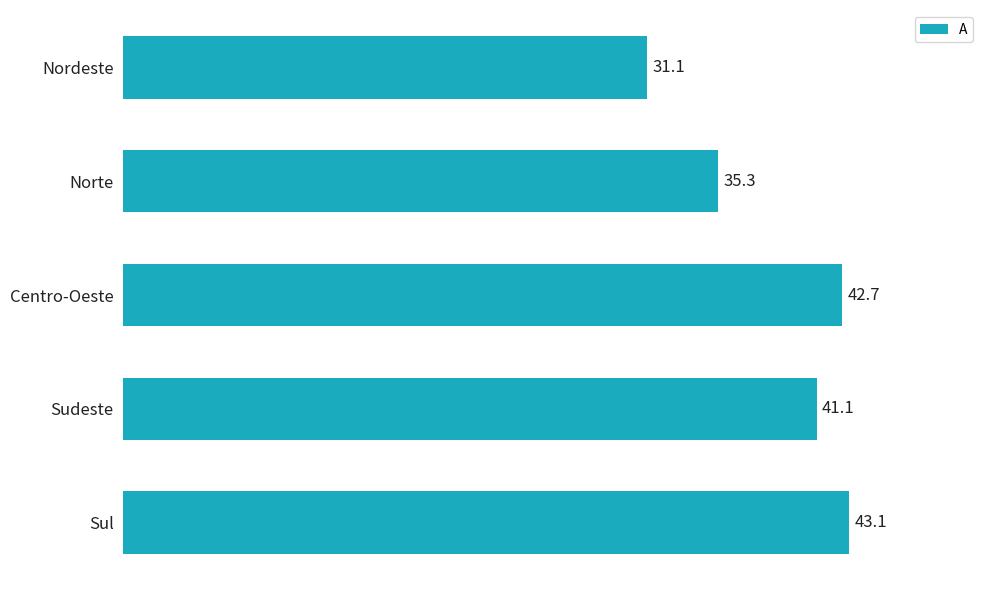

Where is the data nearest to the value 37?

Norte